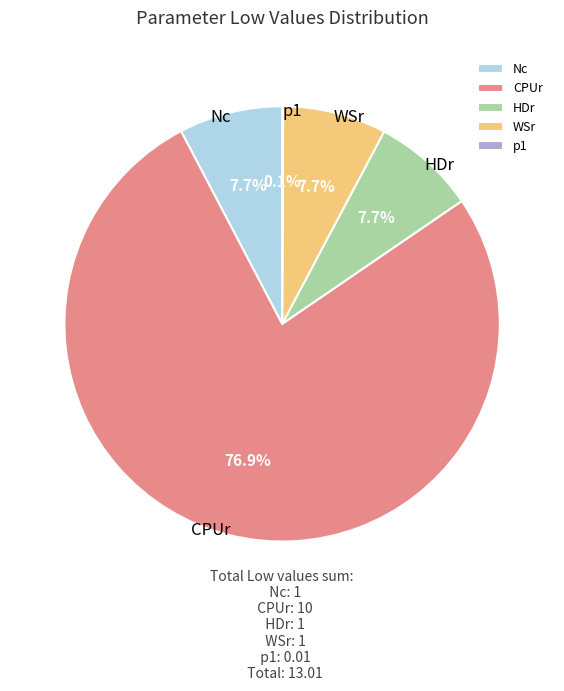

What is the largest slice in the pie chart?

CPUr